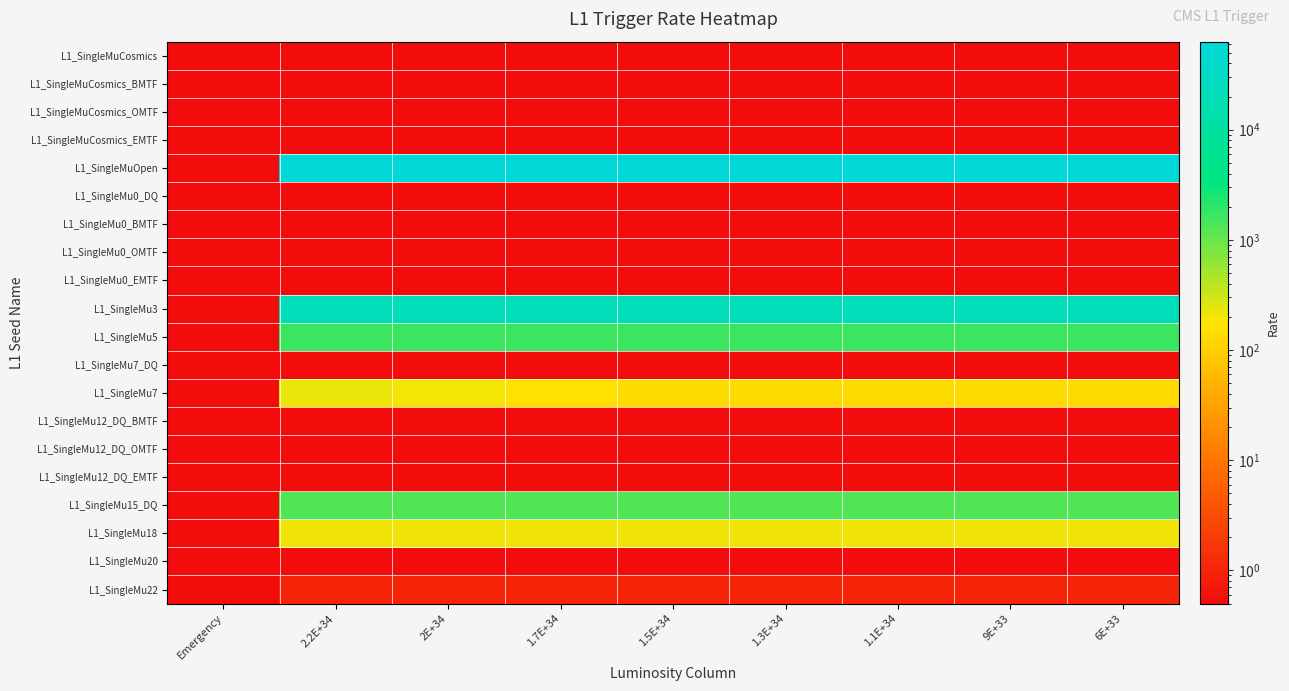

Reading left to right, list all the values displayed in this chart.

L1_SingleMuCosmics: Emergency=0.0	2.2E+34=0.0	2E+34=0.0	1.7E+34=0.0	1.5E+34=0.0	1.3E+34=0.0	1.1E+34=0.0	9E+33=0.0	6E+33=0.0
L1_SingleMuCosmics_BMTF: Emergency=0.0	2.2E+34=0.0	2E+34=0.0	1.7E+34=0.0	1.5E+34=0.0	1.3E+34=0.0	1.1E+34=0.0	9E+33=0.0	6E+33=0.0
L1_SingleMuCosmics_OMTF: Emergency=0.0	2.2E+34=0.0	2E+34=0.0	1.7E+34=0.0	1.5E+34=0.0	1.3E+34=0.0	1.1E+34=0.0	9E+33=0.0	6E+33=0.0
L1_SingleMuCosmics_EMTF: Emergency=0.0	2.2E+34=0.0	2E+34=0.0	1.7E+34=0.0	1.5E+34=0.0	1.3E+34=0.0	1.1E+34=0.0	9E+33=0.0	6E+33=0.0
L1_SingleMuOpen: Emergency=0.0	2.2E+34=63000.0	2E+34=63000.0	1.7E+34=63000.0	1.5E+34=63000.0	1.3E+34=63000.0	1.1E+34=63000.0	9E+33=63000.0	6E+33=63000.0
L1_SingleMu0_DQ: Emergency=0.0	2.2E+34=0.0	2E+34=0.0	1.7E+34=0.0	1.5E+34=0.0	1.3E+34=0.0	1.1E+34=0.0	9E+33=0.0	6E+33=0.0
L1_SingleMu0_BMTF: Emergency=0.0	2.2E+34=0.0	2E+34=0.0	1.7E+34=0.0	1.5E+34=0.0	1.3E+34=0.0	1.1E+34=0.0	9E+33=0.0	6E+33=0.0
L1_SingleMu0_OMTF: Emergency=0.0	2.2E+34=0.0	2E+34=0.0	1.7E+34=0.0	1.5E+34=0.0	1.3E+34=0.0	1.1E+34=0.0	9E+33=0.0	6E+33=0.0
L1_SingleMu0_EMTF: Emergency=0.0	2.2E+34=0.0	2E+34=0.0	1.7E+34=0.0	1.5E+34=0.0	1.3E+34=0.0	1.1E+34=0.0	9E+33=0.0	6E+33=0.0
L1_SingleMu3: Emergency=0.0	2.2E+34=22000.0	2E+34=22000.0	1.7E+34=22000.0	1.5E+34=22000.0	1.3E+34=22000.0	1.1E+34=22000.0	9E+33=22000.0	6E+33=22000.0
L1_SingleMu5: Emergency=0.0	2.2E+34=1700.0	2E+34=1700.0	1.7E+34=1700.0	1.5E+34=1700.0	1.3E+34=1700.0	1.1E+34=1700.0	9E+33=1700.0	6E+33=1700.0
L1_SingleMu7_DQ: Emergency=0.0	2.2E+34=0.0	2E+34=0.0	1.7E+34=0.0	1.5E+34=0.0	1.3E+34=0.0	1.1E+34=0.0	9E+33=0.0	6E+33=0.0
L1_SingleMu7: Emergency=0.0	2.2E+34=220.0	2E+34=200.0	1.7E+34=160.0	1.5E+34=140.0	1.3E+34=140.0	1.1E+34=140.0	9E+33=140.0	6E+33=140.0
L1_SingleMu12_DQ_BMTF: Emergency=0.0	2.2E+34=0.0	2E+34=0.0	1.7E+34=0.0	1.5E+34=0.0	1.3E+34=0.0	1.1E+34=0.0	9E+33=0.0	6E+33=0.0
L1_SingleMu12_DQ_OMTF: Emergency=0.0	2.2E+34=0.0	2E+34=0.0	1.7E+34=0.0	1.5E+34=0.0	1.3E+34=0.0	1.1E+34=0.0	9E+33=0.0	6E+33=0.0
L1_SingleMu12_DQ_EMTF: Emergency=0.0	2.2E+34=0.0	2E+34=0.0	1.7E+34=0.0	1.5E+34=0.0	1.3E+34=0.0	1.1E+34=0.0	9E+33=0.0	6E+33=0.0
L1_SingleMu15_DQ: Emergency=0.0	2.2E+34=1300.0	2E+34=1300.0	1.7E+34=1300.0	1.5E+34=1300.0	1.3E+34=1300.0	1.1E+34=1300.0	9E+33=1300.0	6E+33=1300.0
L1_SingleMu18: Emergency=0.0	2.2E+34=210.0	2E+34=210.0	1.7E+34=210.0	1.5E+34=210.0	1.3E+34=210.0	1.1E+34=210.0	9E+33=210.0	6E+33=210.0
L1_SingleMu20: Emergency=0.0	2.2E+34=0.0	2E+34=0.0	1.7E+34=0.0	1.5E+34=0.0	1.3E+34=0.0	1.1E+34=0.0	9E+33=0.0	6E+33=0.0
L1_SingleMu22: Emergency=0.0	2.2E+34=1.0	2E+34=1.0	1.7E+34=1.0	1.5E+34=1.0	1.3E+34=1.0	1.1E+34=1.0	9E+33=1.0	6E+33=1.0